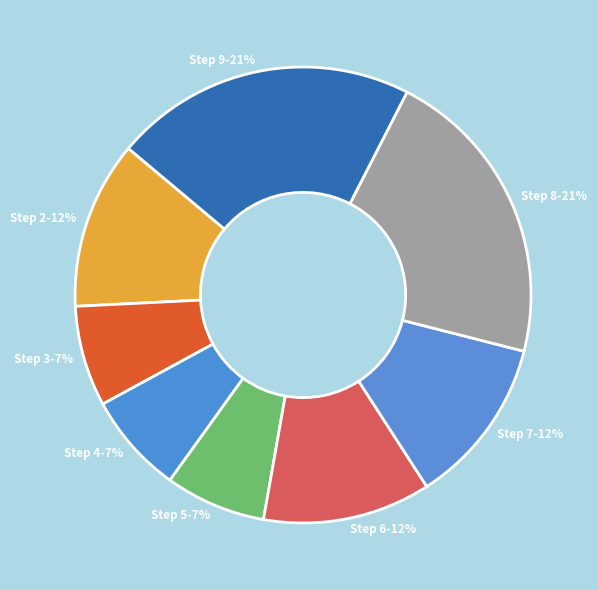

To the nearest percent, what is the average slice percentage?

12%